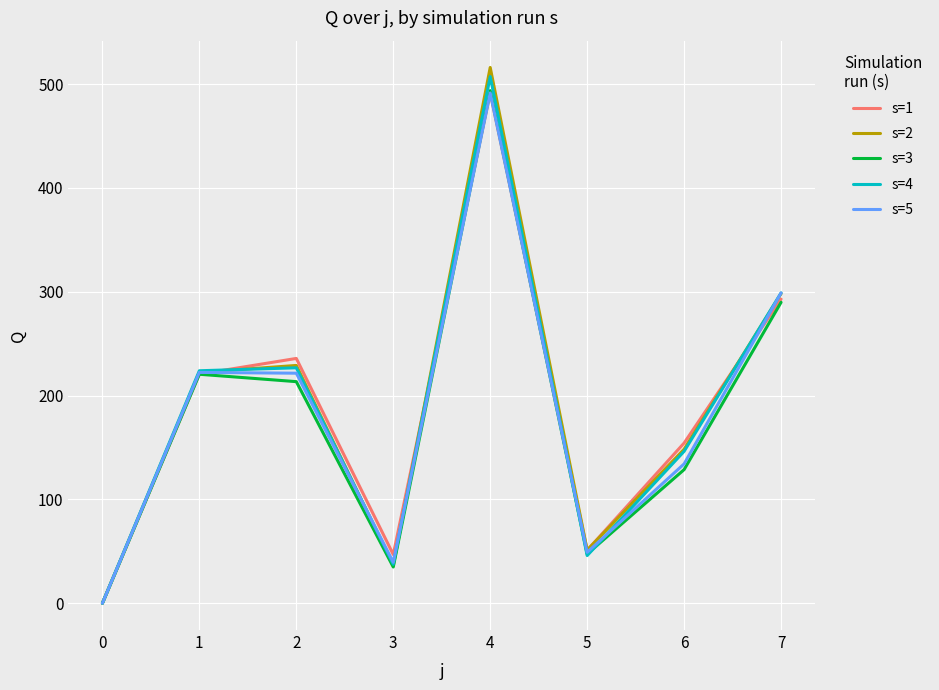

Between 6 and 7, which series saw the biggest shift?

s=5